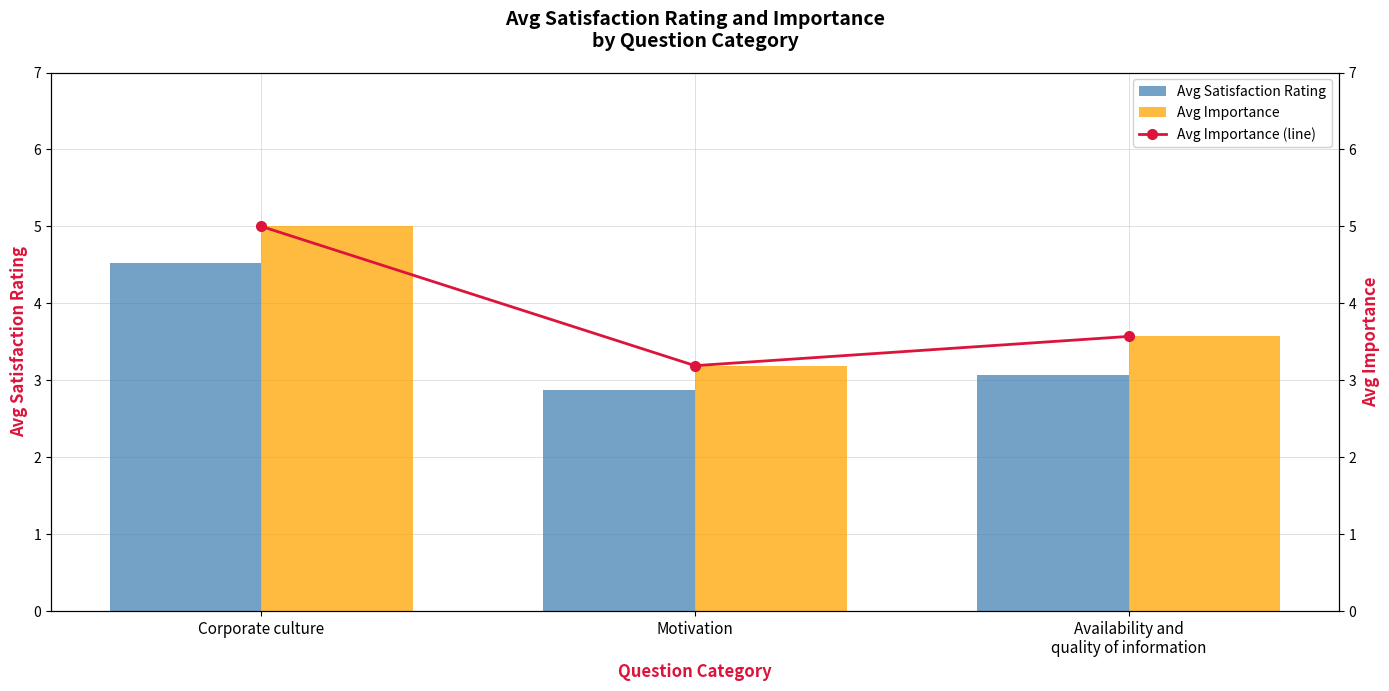

What is the label of the 1st bar from the right?

Availability and
quality of information